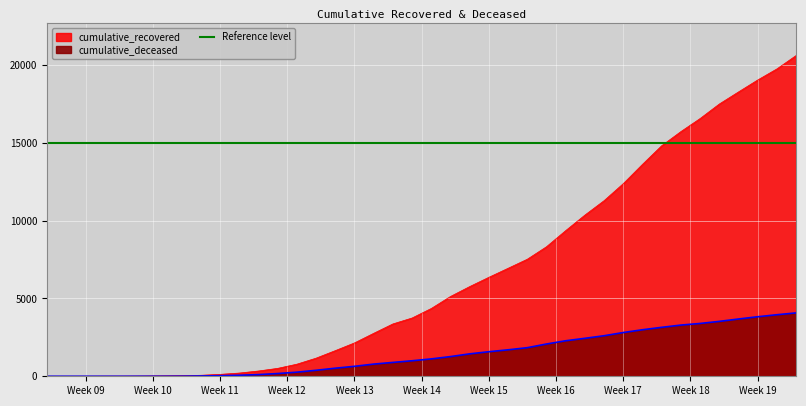

True or false: cumulative_recovered has a value of 7136 at 2020-04-07.

False